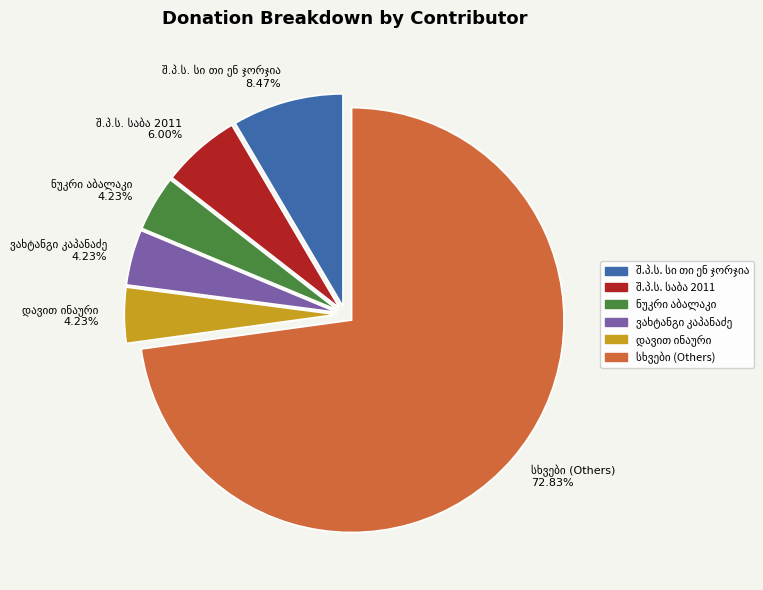

Is there any slice that represents more than half of the pie?

Yes